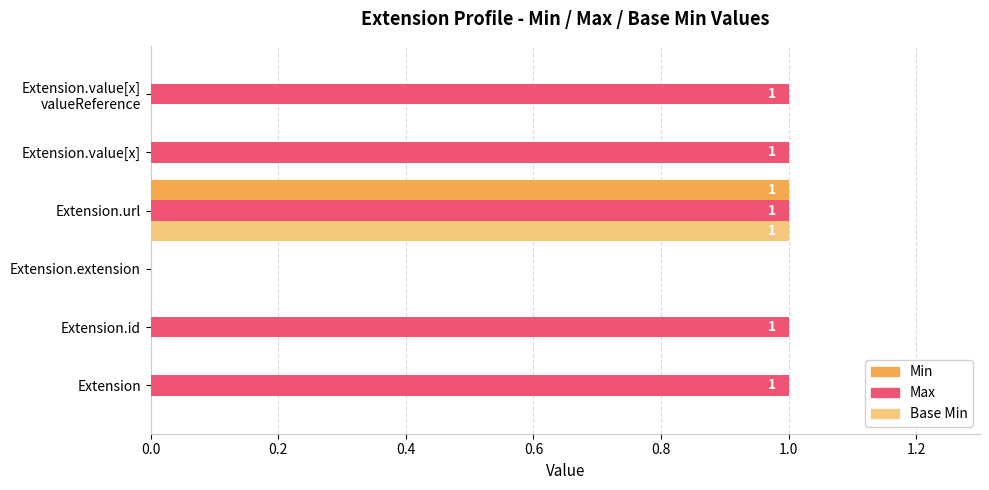

Which series has the largest total across all categories?

Max